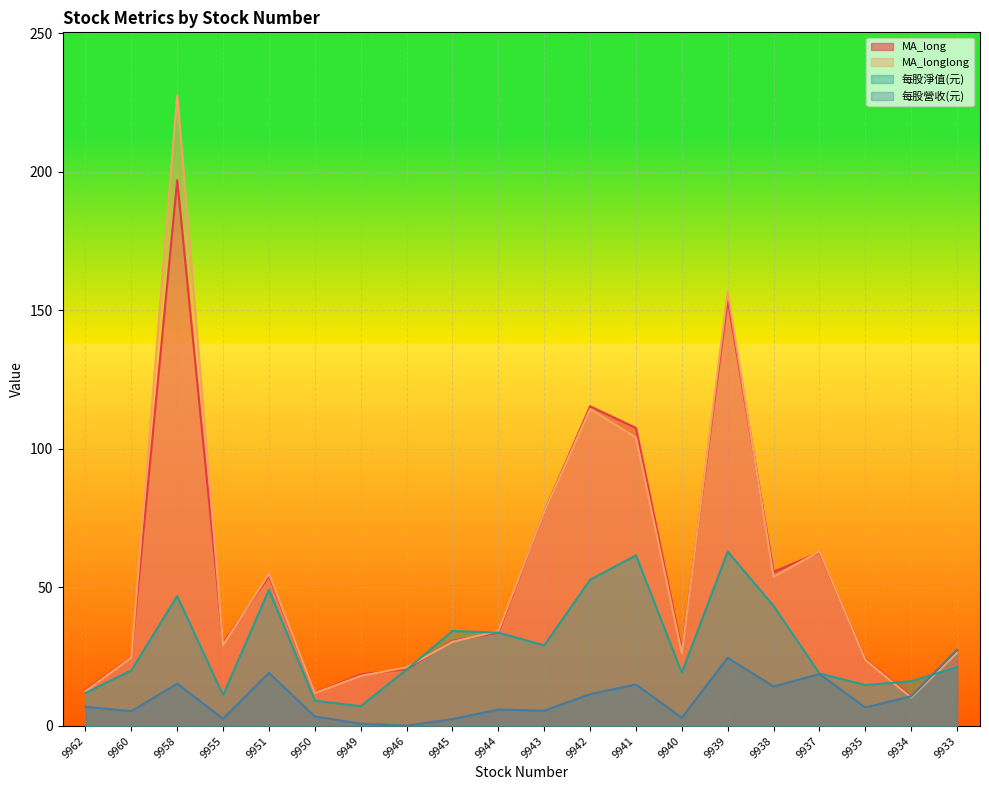

Rank the series by their maximum value, from lowest to highest.

每股營收(元), 每股淨值(元), MA_long, MA_longlong